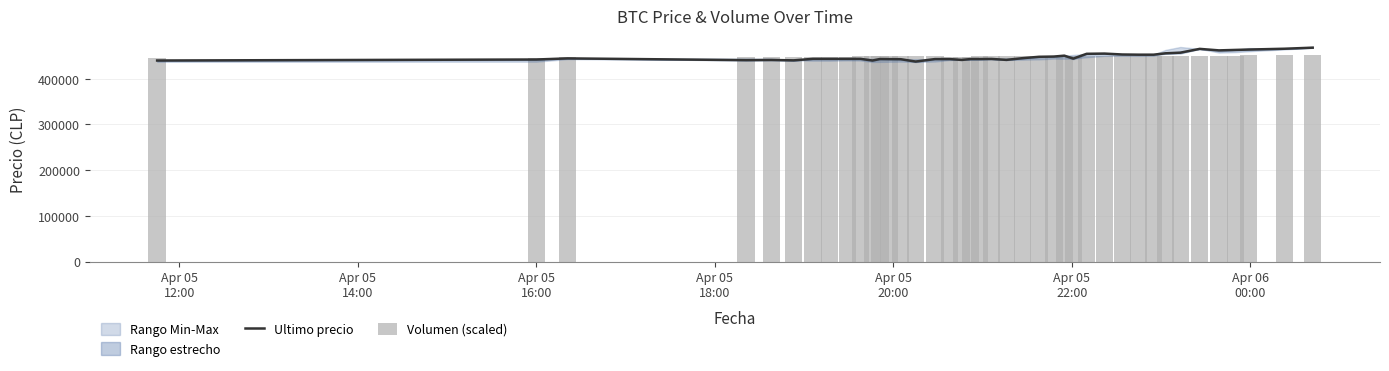

What is the label of the 35th bar from the right?

Apr 05
22:00